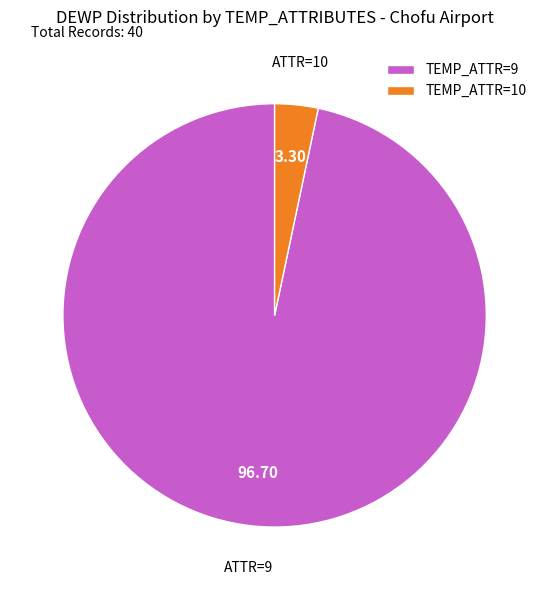

Between TEMP_ATTR=10 and TEMP_ATTR=9, which is larger?

TEMP_ATTR=9